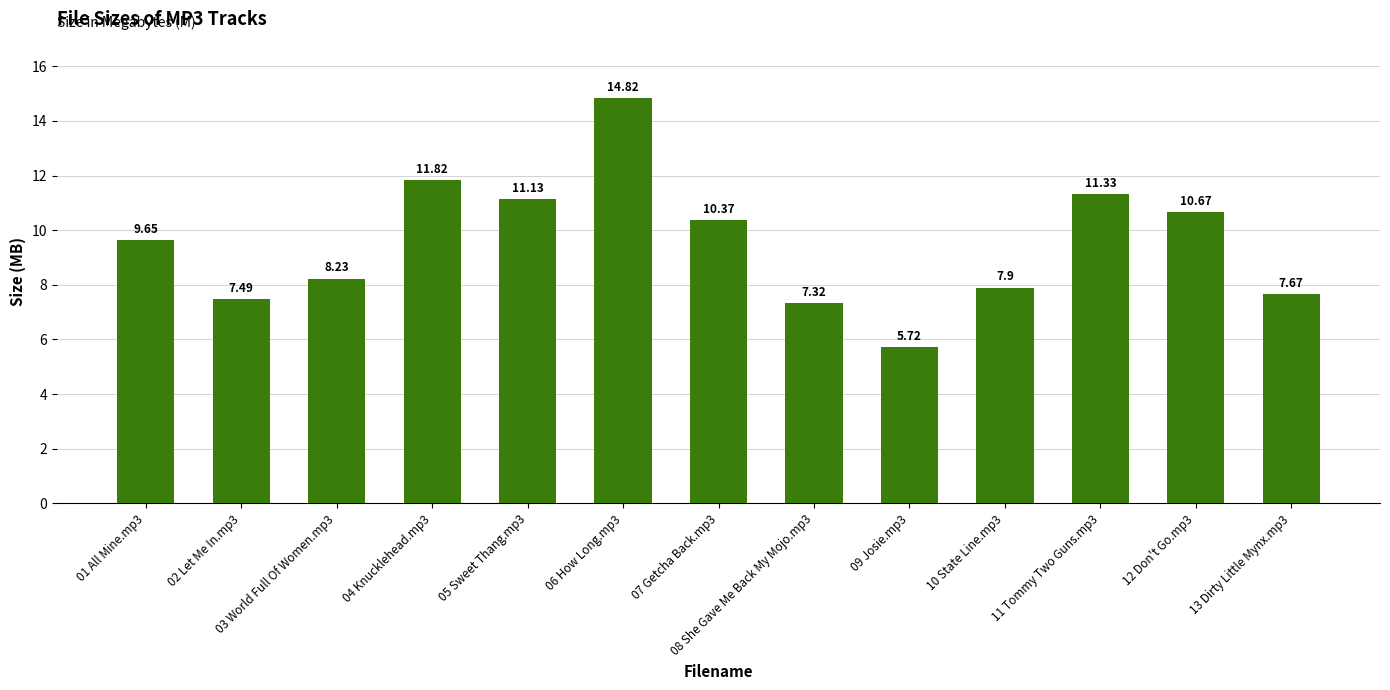

List the labels in order of value, smallest first.

09 Josie.mp3, 08 She Gave Me Back My Mojo.mp3, 02 Let Me In.mp3, 13 Dirty Little Mynx.mp3, 10 State Line.mp3, 03 World Full Of Women.mp3, 01 All Mine.mp3, 07 Getcha Back.mp3, 12 Don't Go.mp3, 05 Sweet Thang.mp3, 11 Tommy Two Guns.mp3, 04 Knucklehead.mp3, 06 How Long.mp3